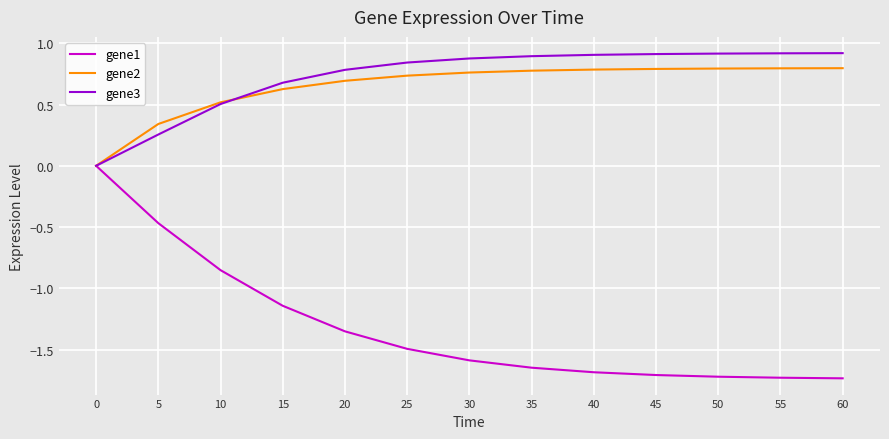

Is it true that gene1 equals -1.7 at 60?

True